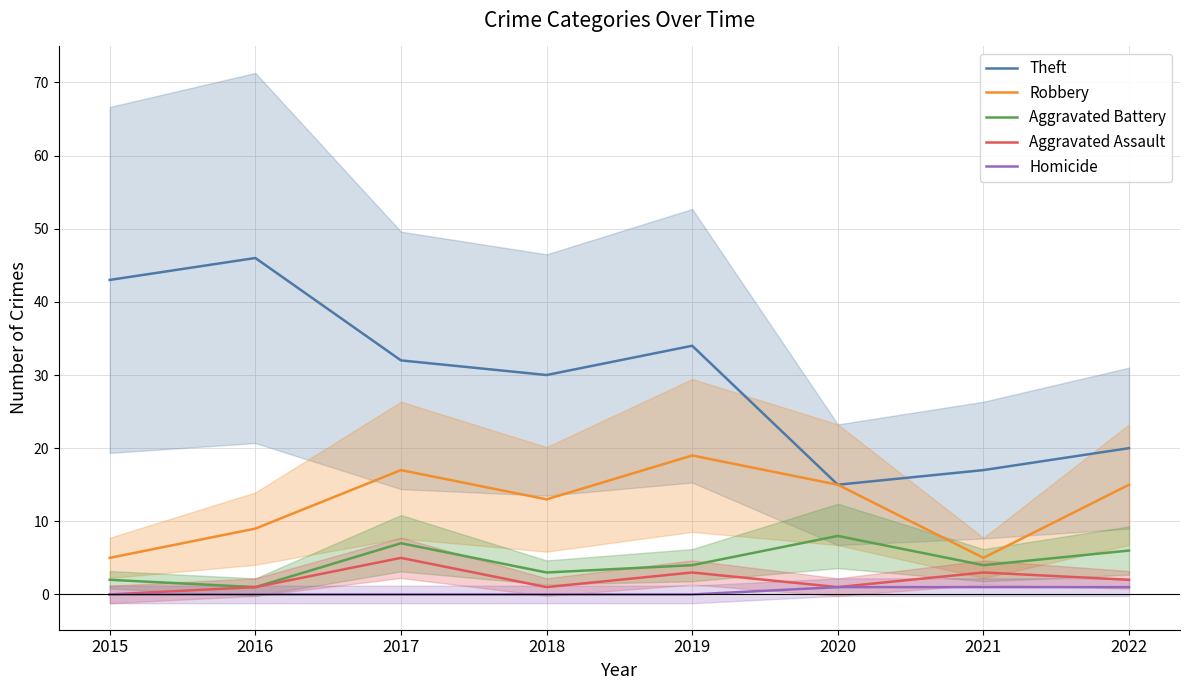

The Aggravated Assault series shows 1 at 2020. True or false?

True